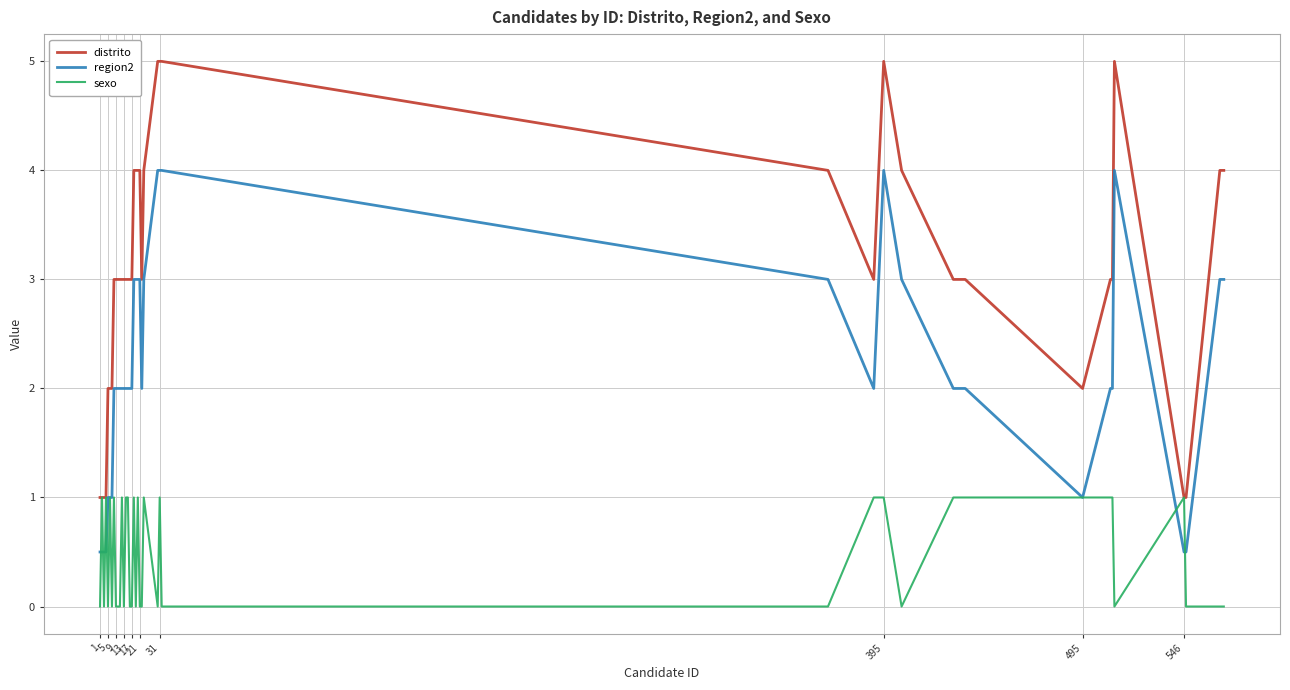

What is the highest value of the distrito series?

5.0